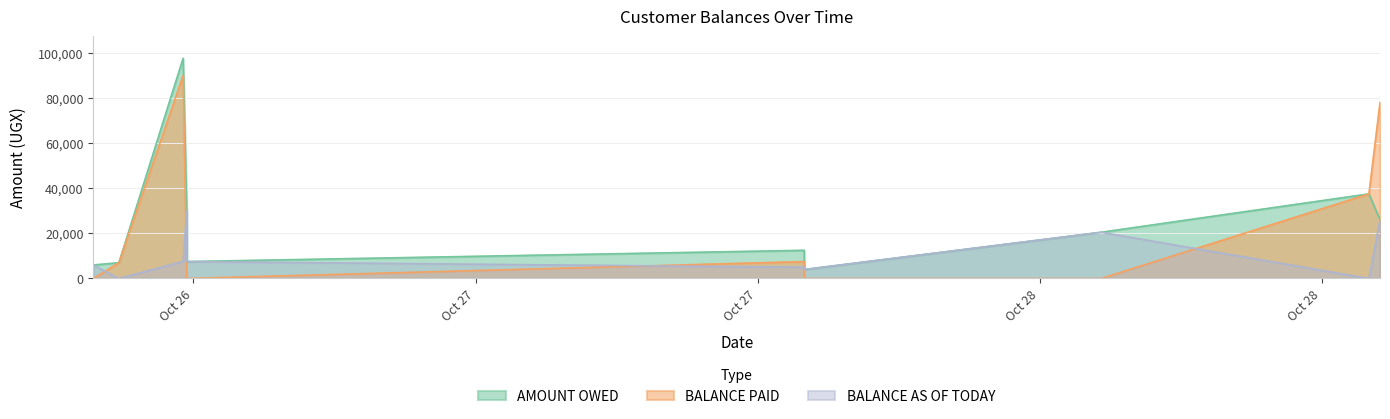

Reading right to left, what are all the values shown in this chart?

AMOUNT OWED: 2025-10-28 16:28:58=26000	2025-10-28 16:00:43=37500	2025-10-28 04:37:09=20500	2025-10-27 15:59:41=4000	2025-10-27 15:58:56=12500	2025-10-26 13:43:02=7500	2025-10-26 13:42:45=30000	2025-10-26 13:33:24=97600	2025-10-26 10:49:29=7000	2025-10-26 09:44:18=6000
BALANCE PAID: 2025-10-28 16:28:58=78000	2025-10-28 16:00:43=37500	2025-10-28 04:37:09=0	2025-10-27 15:59:41=0	2025-10-27 15:58:56=7500	2025-10-26 13:43:02=0	2025-10-26 13:42:45=0	2025-10-26 13:33:24=90000	2025-10-26 10:49:29=7000	2025-10-26 09:44:18=0
BALANCE AS OF TODAY: 2025-10-28 16:28:58=26000	2025-10-28 16:00:43=0	2025-10-28 04:37:09=20500	2025-10-27 15:59:41=4000	2025-10-27 15:58:56=5000	2025-10-26 13:43:02=7500	2025-10-26 13:42:45=30000	2025-10-26 13:33:24=7600	2025-10-26 10:49:29=0	2025-10-26 09:44:18=6000